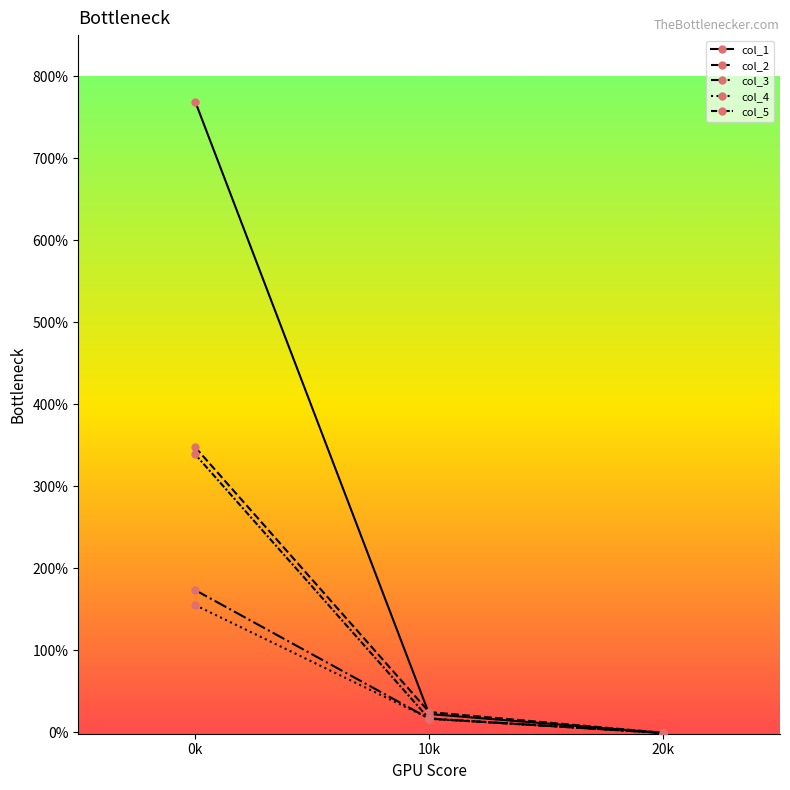

Is this an area chart (filled region under the line)?

No